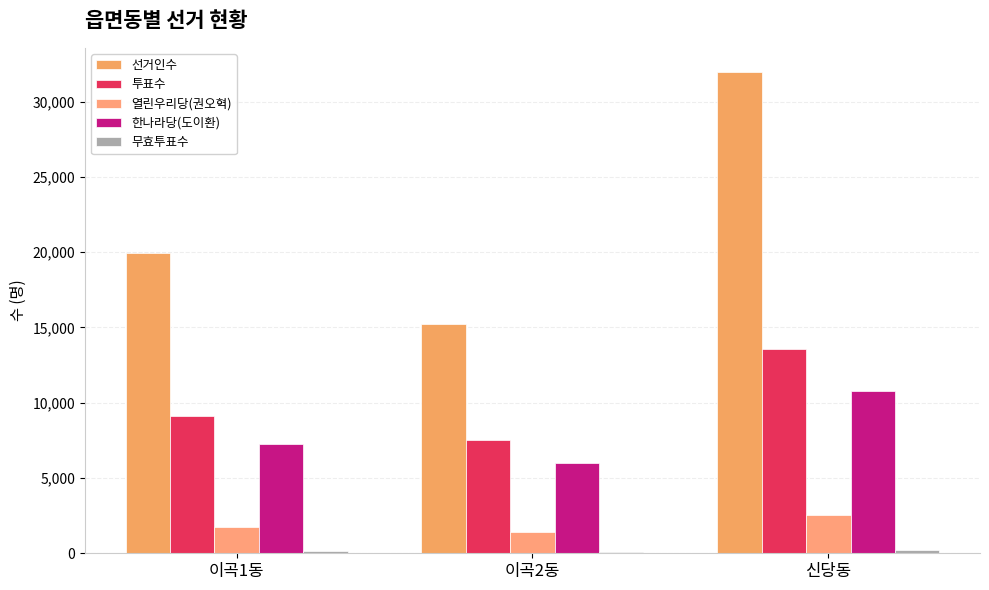

How many series are shown in this chart?

5